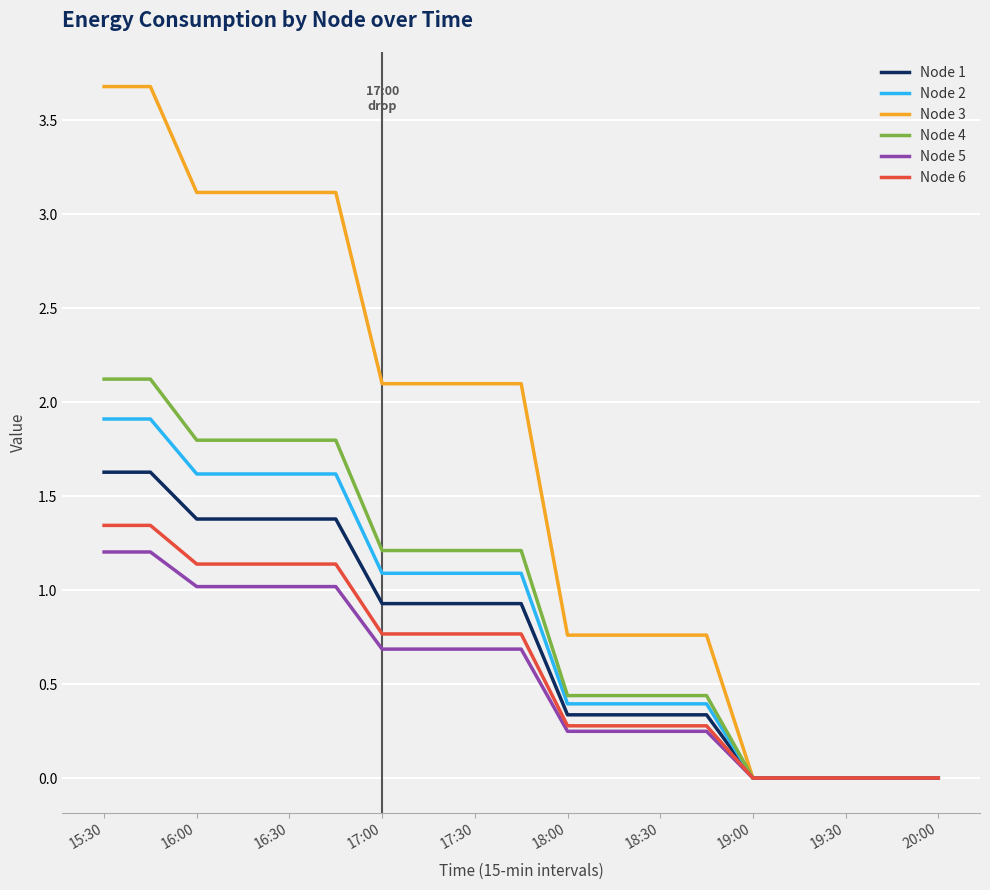

What is the greatest value displayed?

3.7